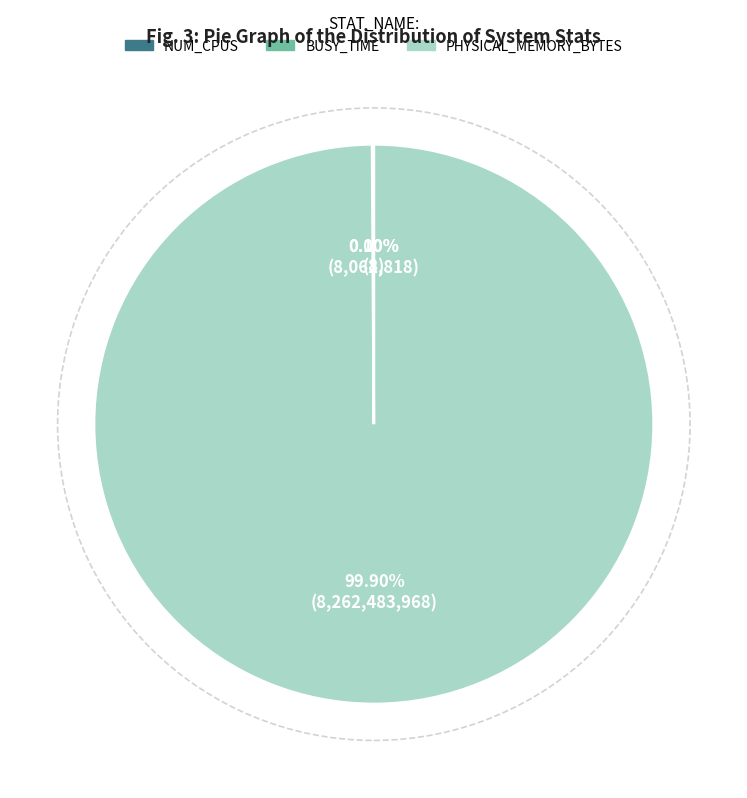

What is the largest slice in the pie chart?

PHYSICAL_MEMORY_BYTES